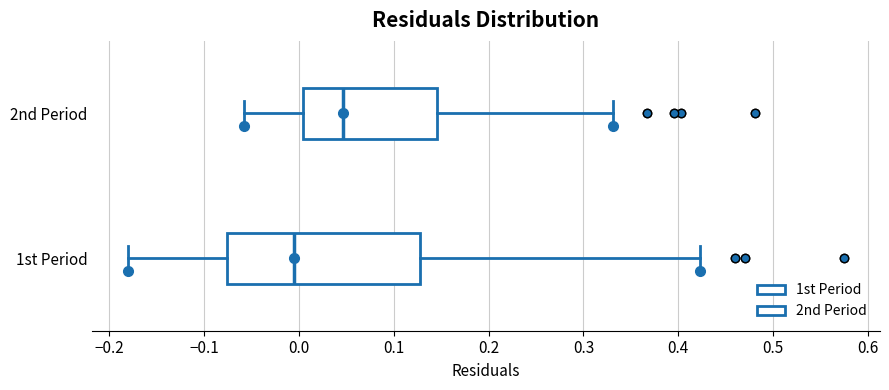

Which box has the furthest to the right median line?

2nd Period